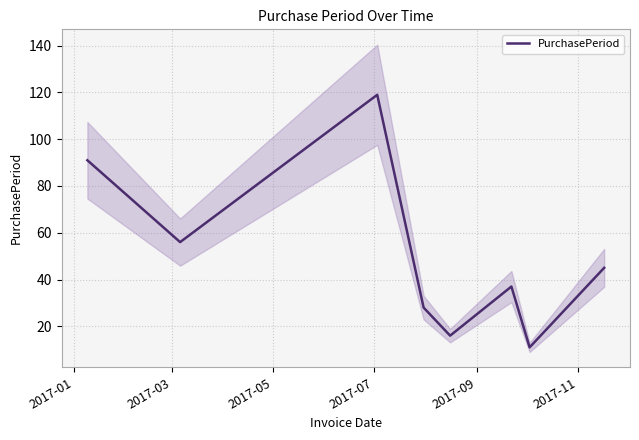

What is the minimum value for PurchasePeriod?

11